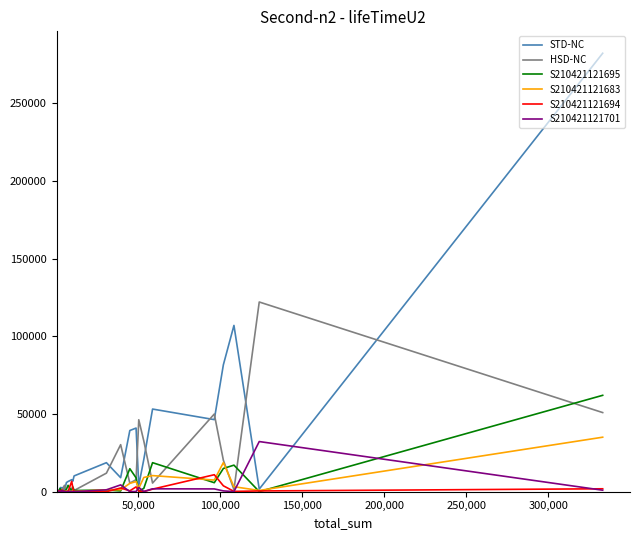

What is the value of the S210421121701 point at the 32nd from the left?

26